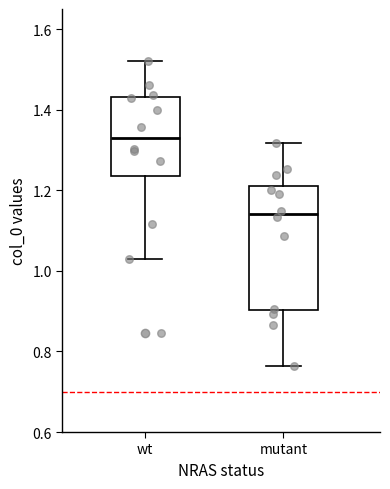

Where is the lower edge of the box for mutant on the y-axis? The values are not printed on the chart, so give them approximately, as read against the axis.

0.90